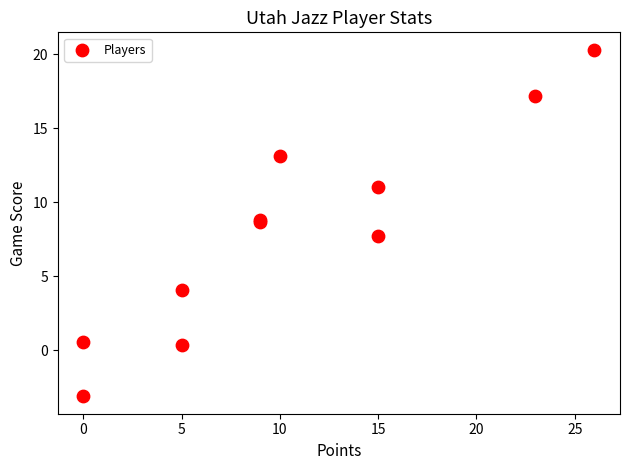

What Y value in the scatter plot is closest to 8?

7.7